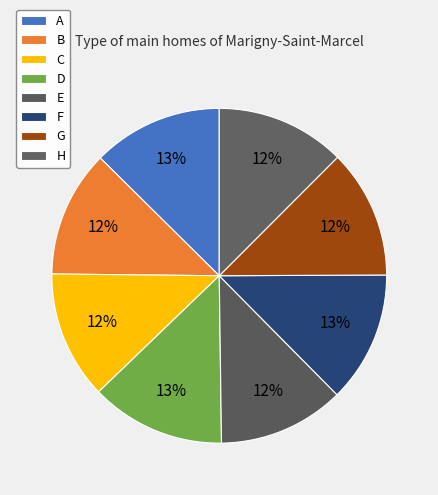

Is it true that C is 12% of the pie?

True